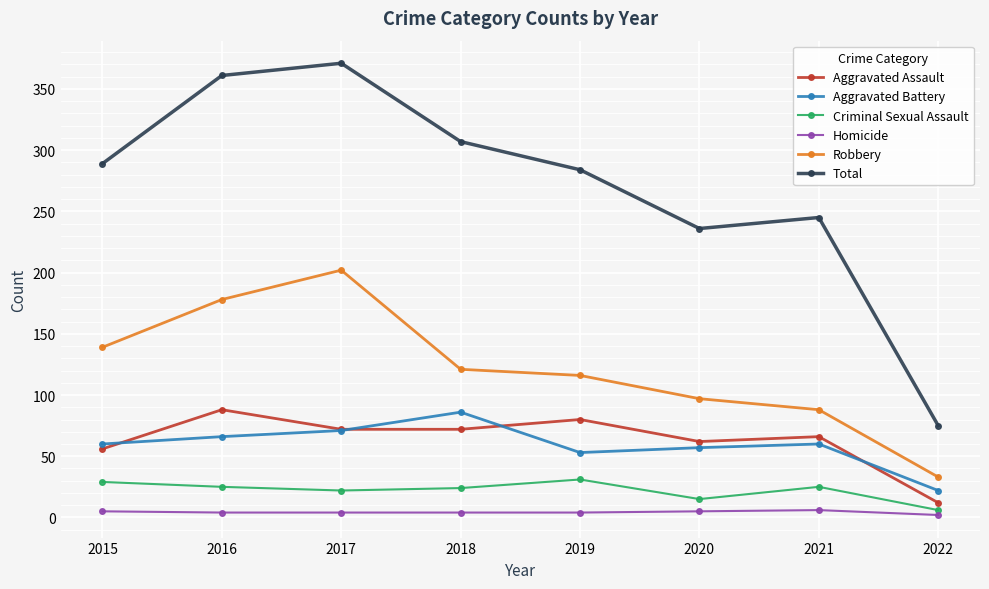

Does the chart display data point markers on the line(s)?

Yes